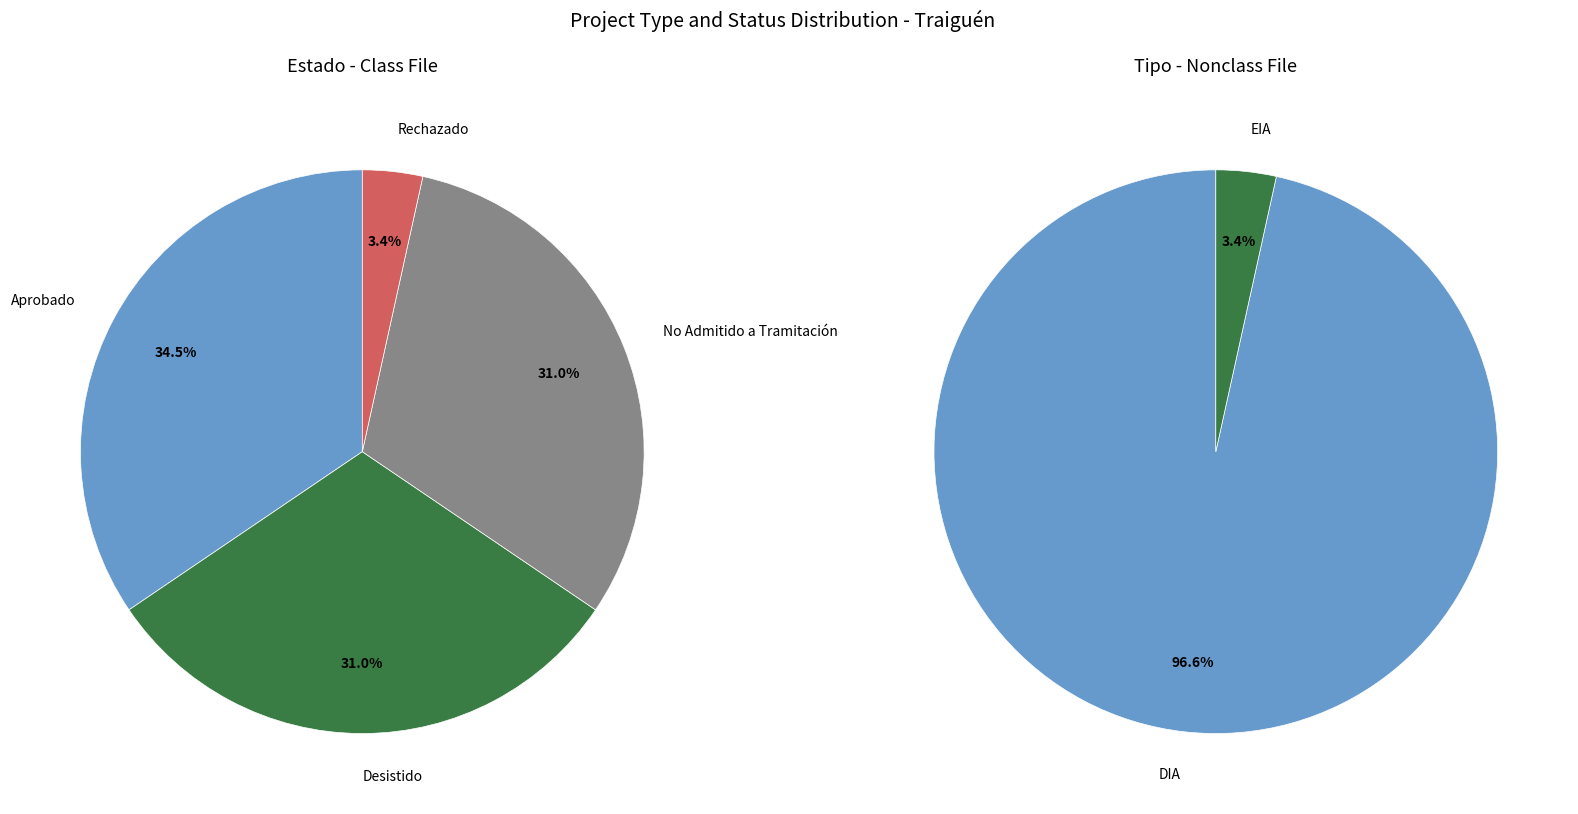

How many slices are in this pie chart?

2